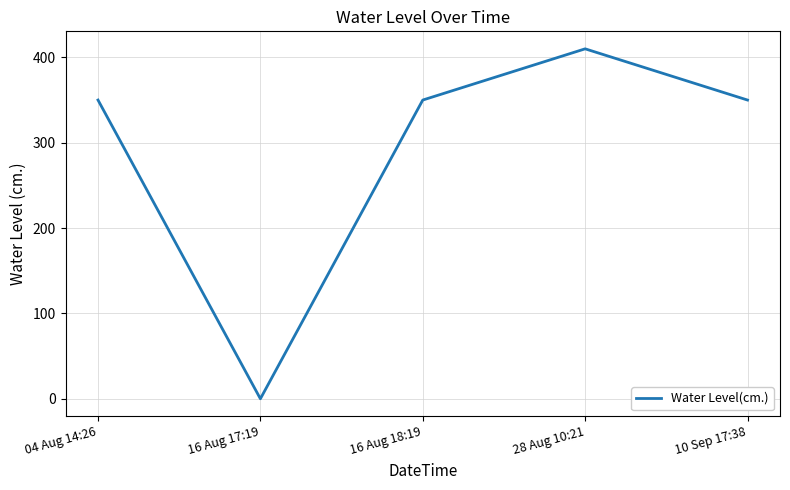

Which label corresponds to the largest value in the chart?

28 Aug 10:21